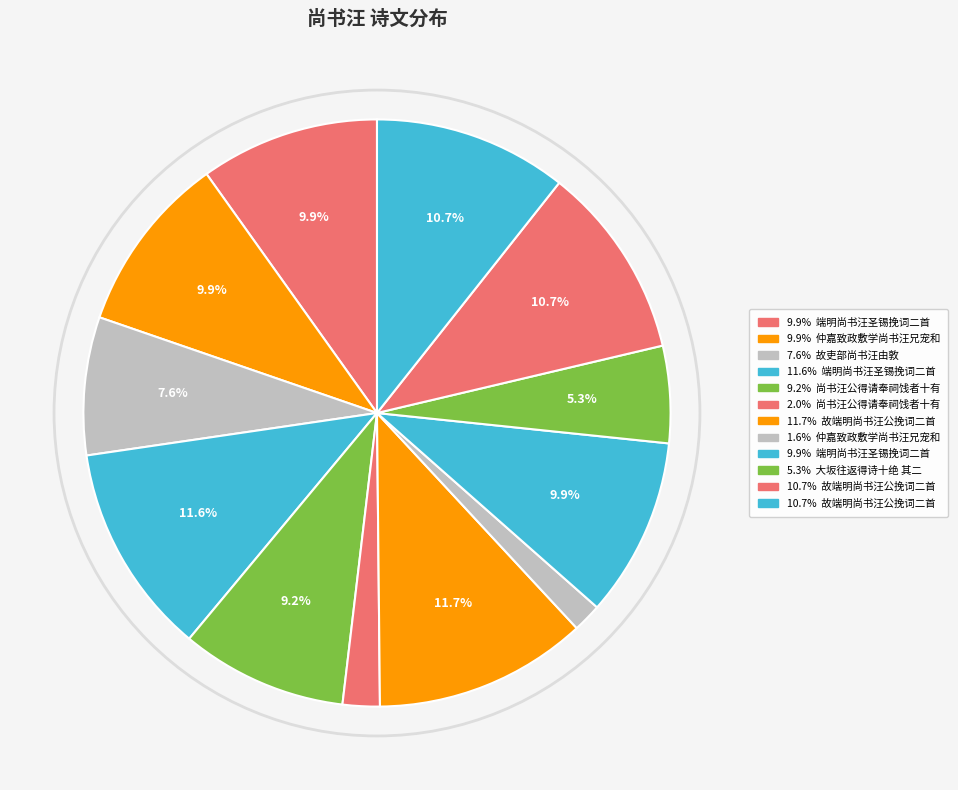

What is the largest slice in the pie chart?

故端明尚书汪公挽词二首